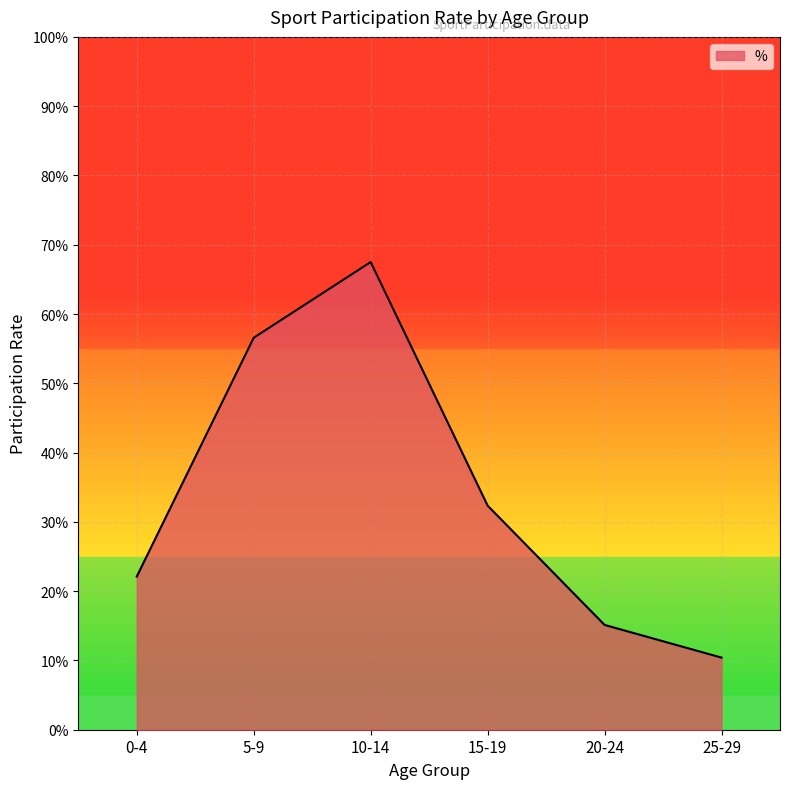

Between 15-19 and 20-24, which is larger?

15-19